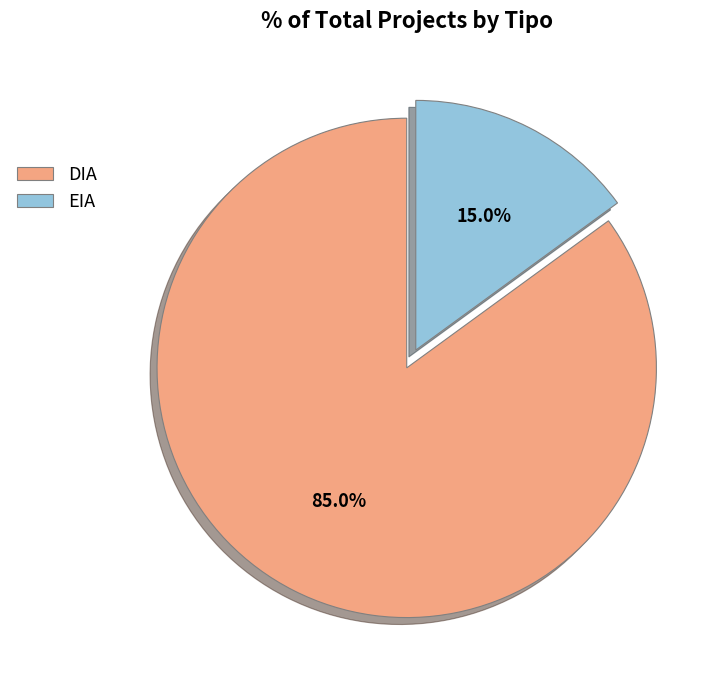

Which category has the biggest portion of the pie?

DIA